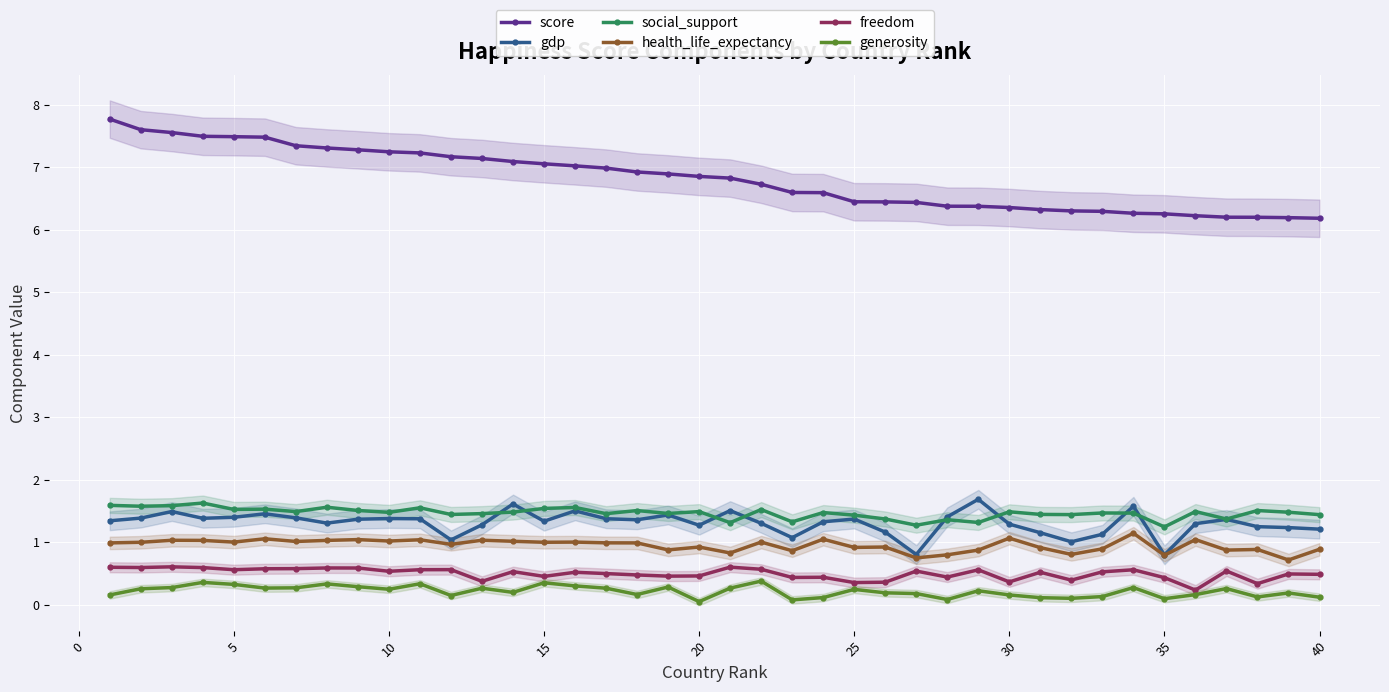

True or false: gdp and score cross at least once.

False